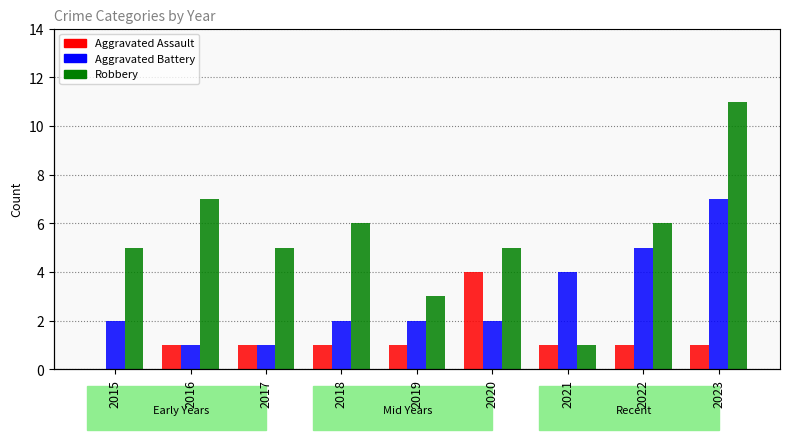

Count the Robbery values in the range 5 to 6.

5